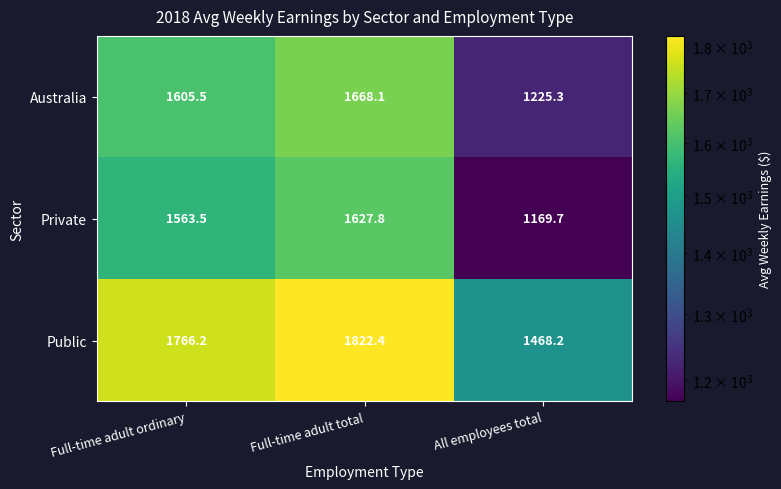

How many values in the Private series are below 1563?

1